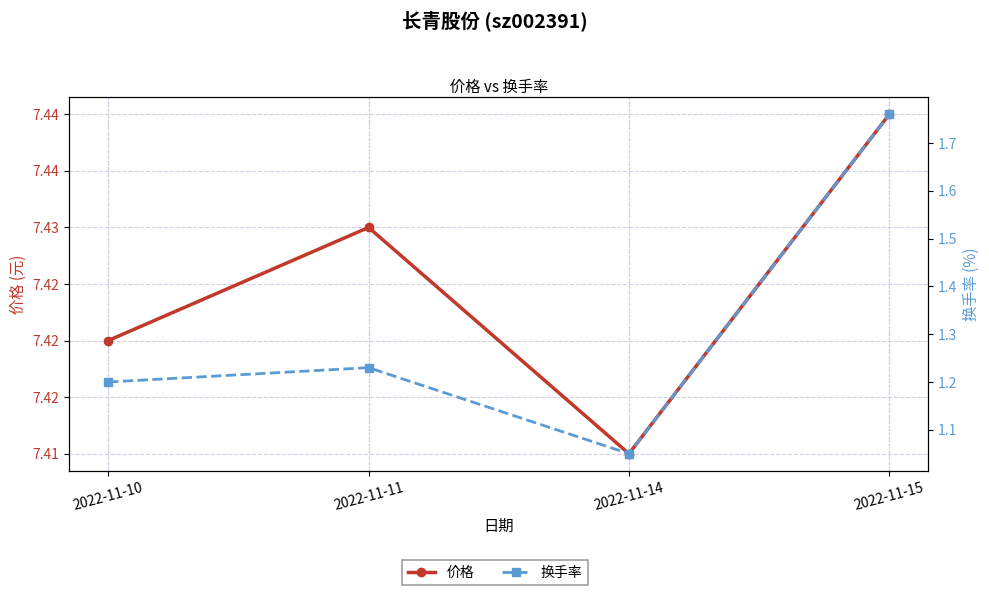

At which category does 价格 reach its first local valley?

2022-11-14